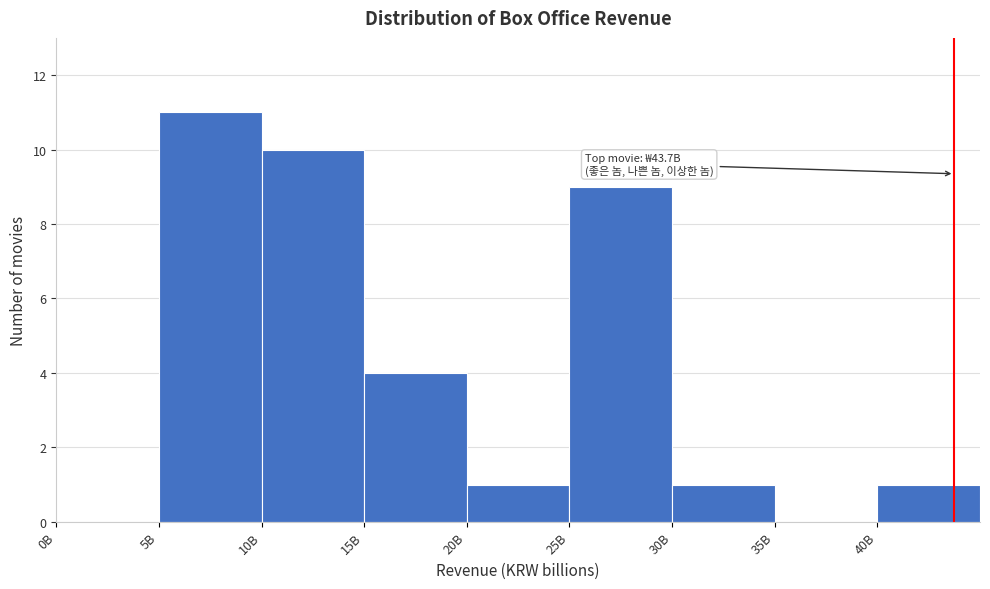

Reading left to right, what are all the values shown in this chart?

0B=0	5B=11	10B=10	15B=4	20B=1	25B=9	30B=1	35B=0	40B=1